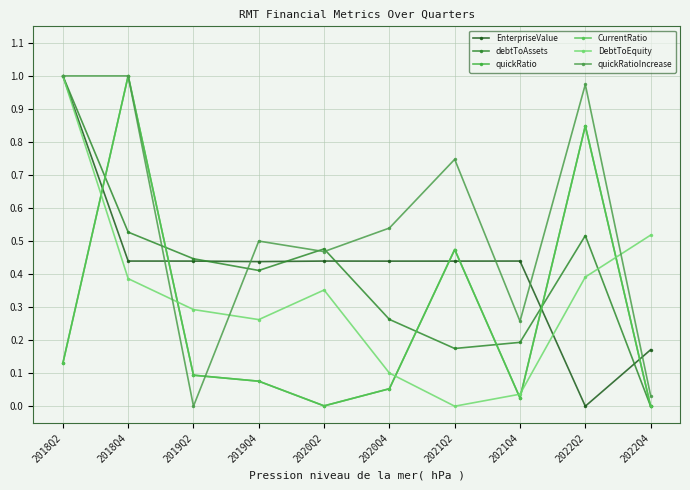

Reading left to right, what are all the values shown in this chart?

EnterpriseValue: 1.0	0.4	0.4	0.4	0.4	0.4	0.4	0.4	0.0	0.2
debtToAssets: 1.0	0.5	0.4	0.4	0.5	0.3	0.2	0.2	0.5	0.0
quickRatio: 0.1	1.0	0.1	0.1	0.0	0.1	0.5	0.0	0.8	0.0
CurrentRatio: 0.1	1.0	0.1	0.1	0.0	0.1	0.5	0.0	0.8	0.0
DebtToEquity: 1.0	0.4	0.3	0.3	0.4	0.1	0.0	0.0	0.4	0.5
quickRatioIncrease: 1.0	1.0	0.0	0.5	0.5	0.5	0.7	0.3	1.0	0.0